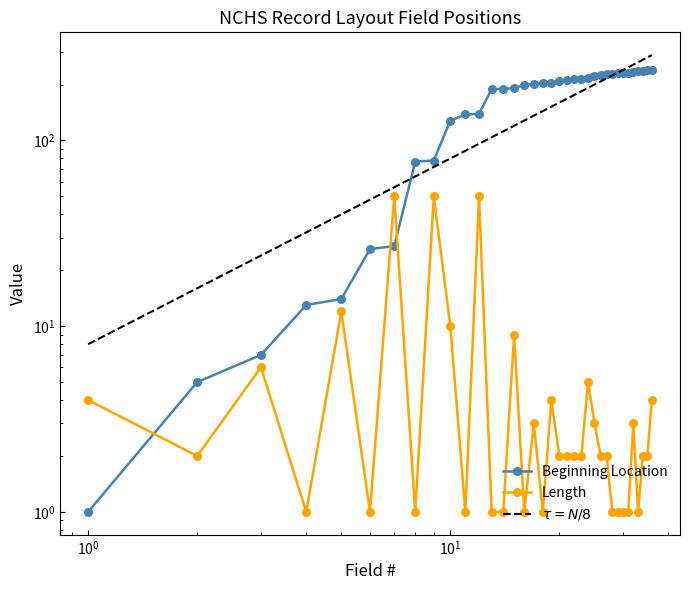

Which series has the largest range (max minus min)?

Beginning Location